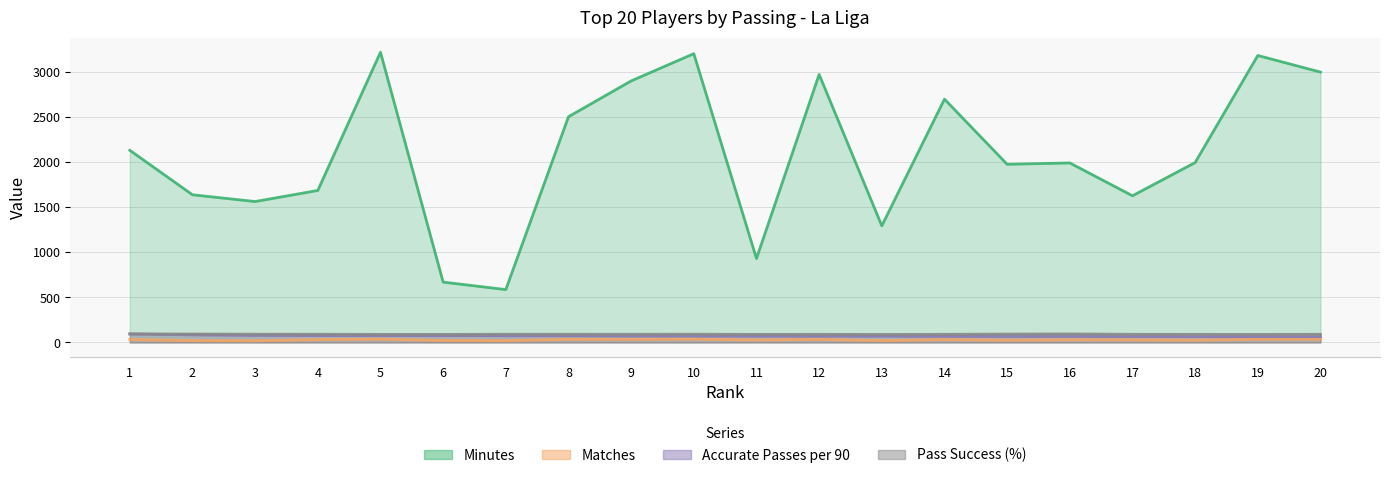

At which category is the sum across all series the highest?

5